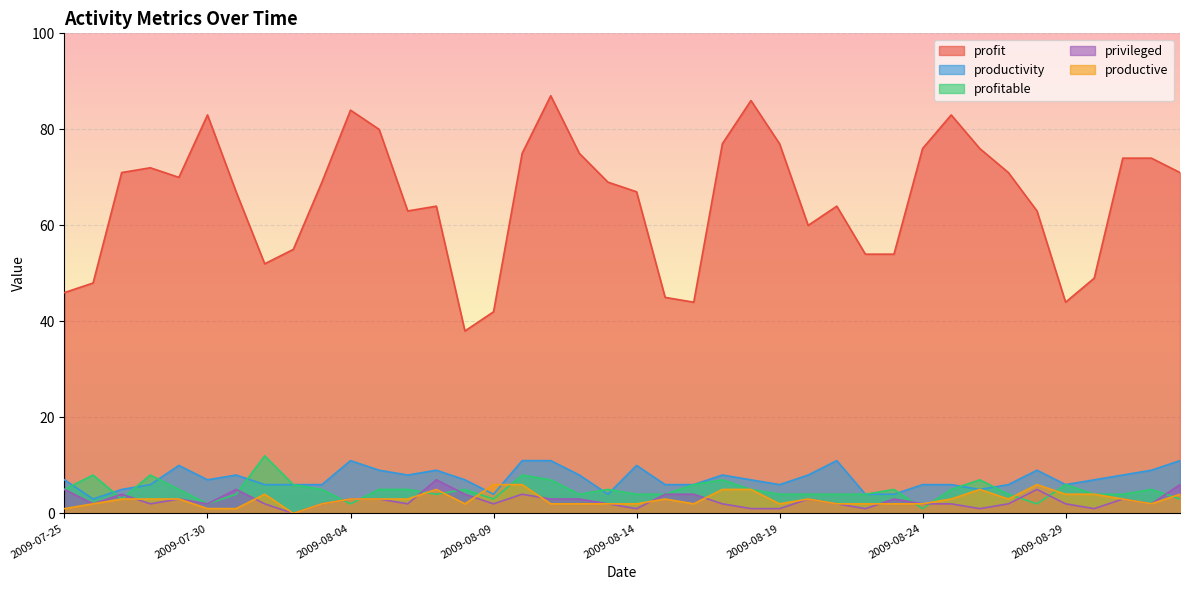

True or false: profit and profitable cross at least once.

False